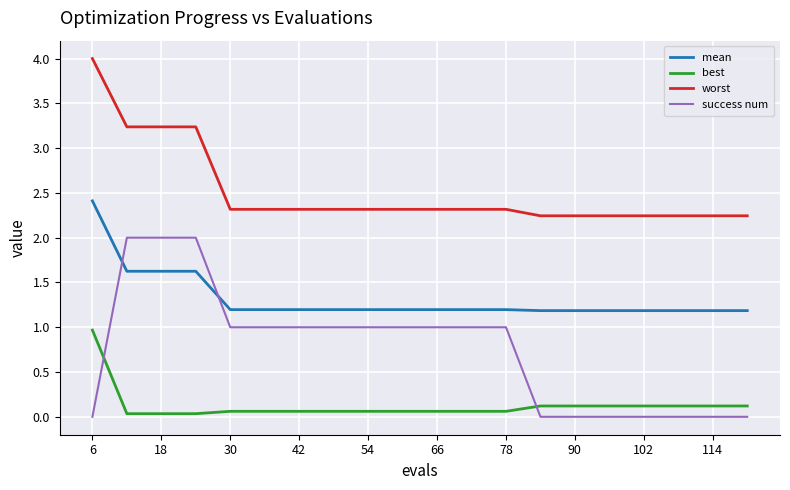

True or false: mean and best cross at least once.

False